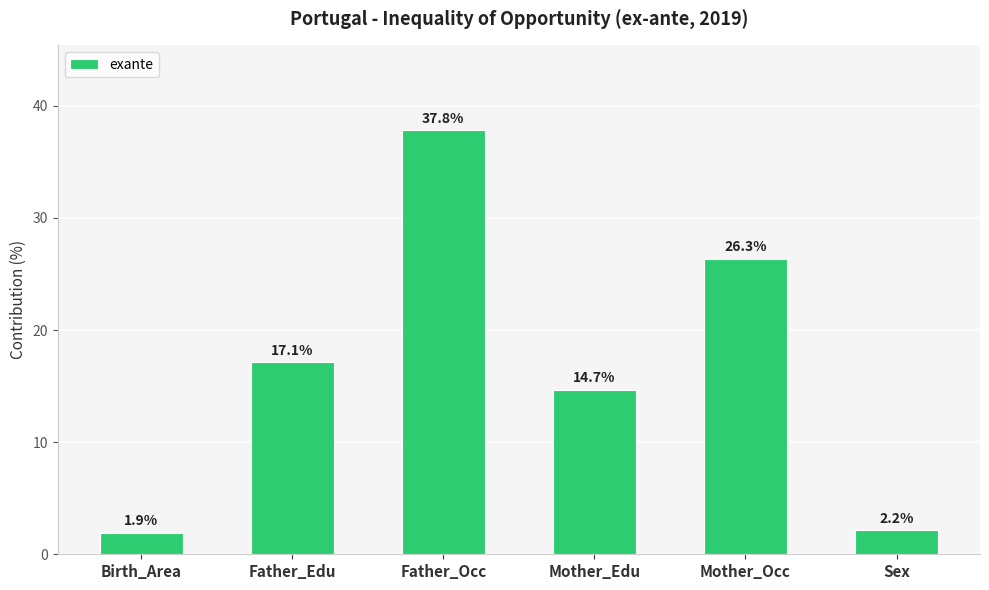

What is the sum of all values?

100.0